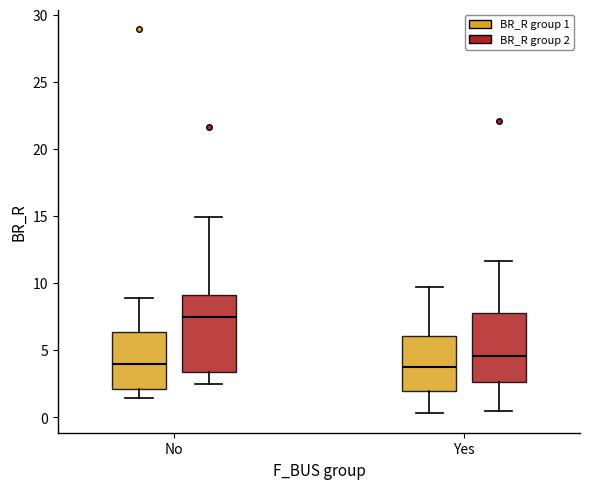

Reading left to right, transcribe this box plot: for each box, give where its median line is, the range the box spans, and where its two whiskers end, as read against the y-axis. The values are not printed on the chart, so give them approximately, as read against the axis.

No (BR_R group 1): median 4.0, box 2.0 to 6.5, whiskers 1.5 to 9.0
No (BR_R group 2): median 7.5, box 3.5 to 9.0, whiskers 2.5 to 15.0
Yes (BR_R group 1): median 3.5, box 2.0 to 6.0, whiskers 0.5 to 9.5
Yes (BR_R group 2): median 4.5, box 2.5 to 8.0, whiskers 0.5 to 11.5